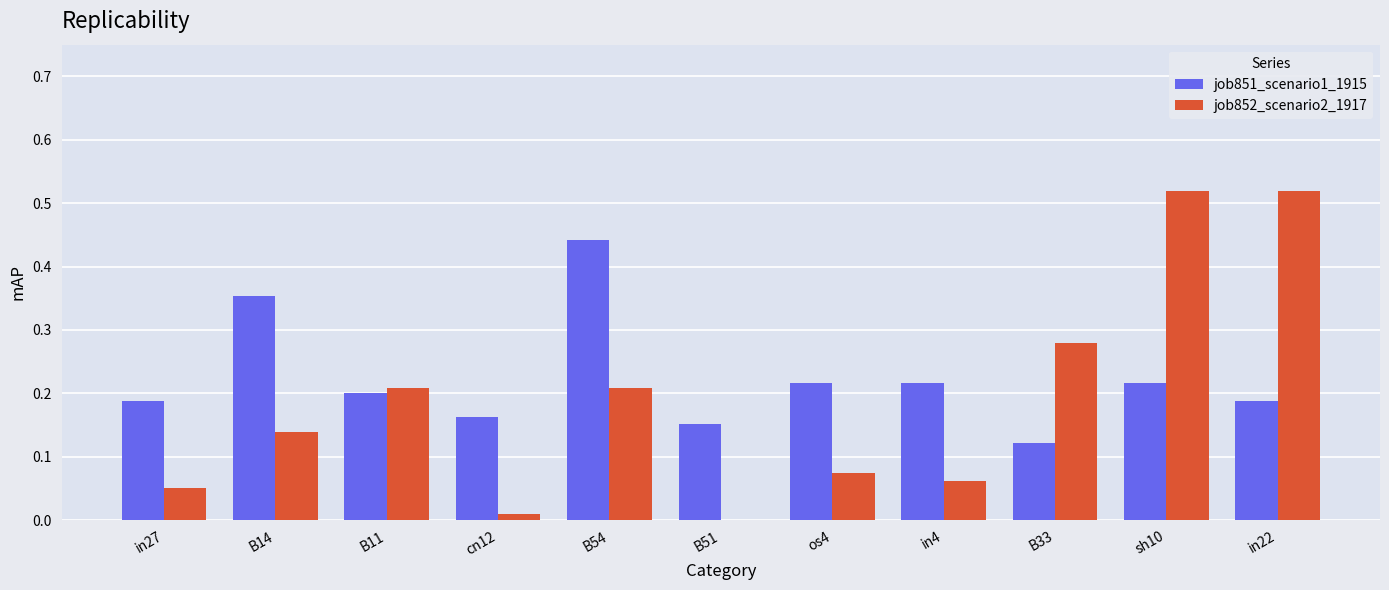

Which series changed the most between B54 and os4?

job851_scenario1_1915